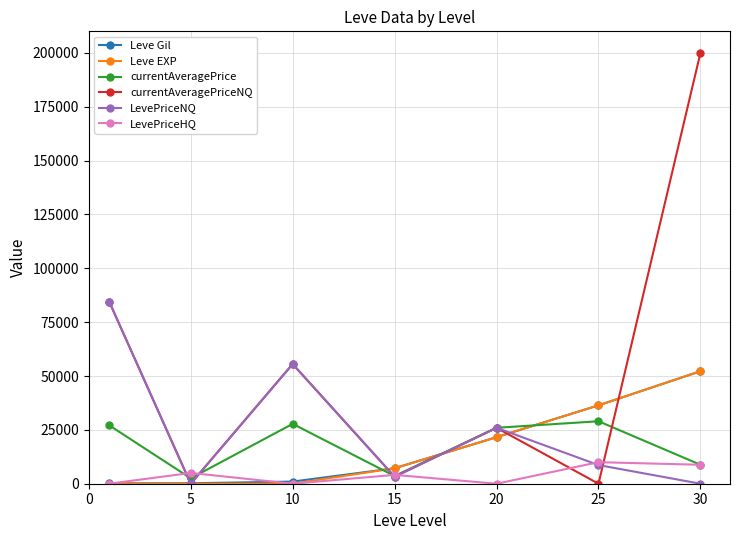

What is the maximum value shown in the chart?

200000